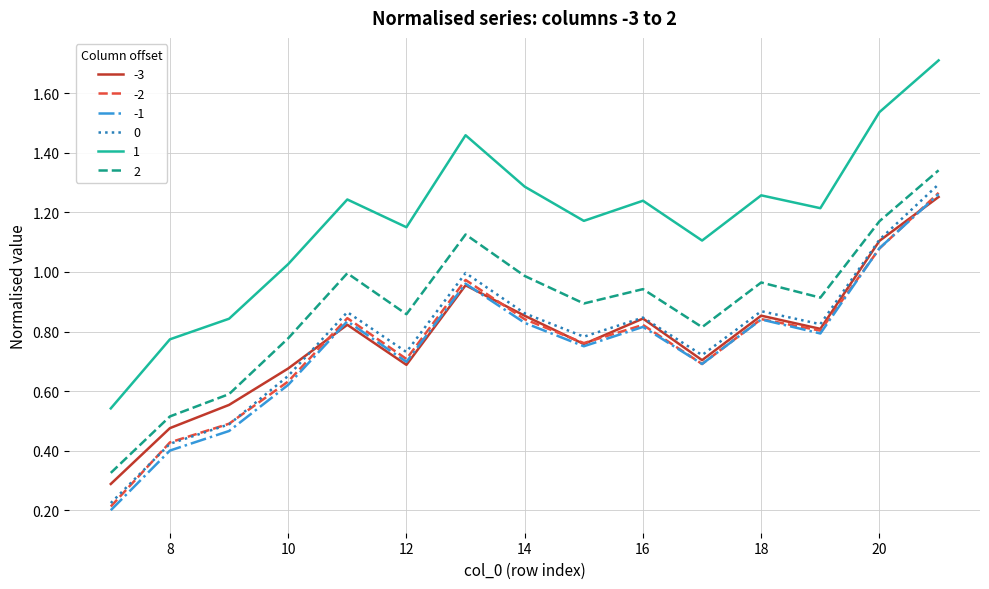

True or false: 1 and -3 cross at least once.

False